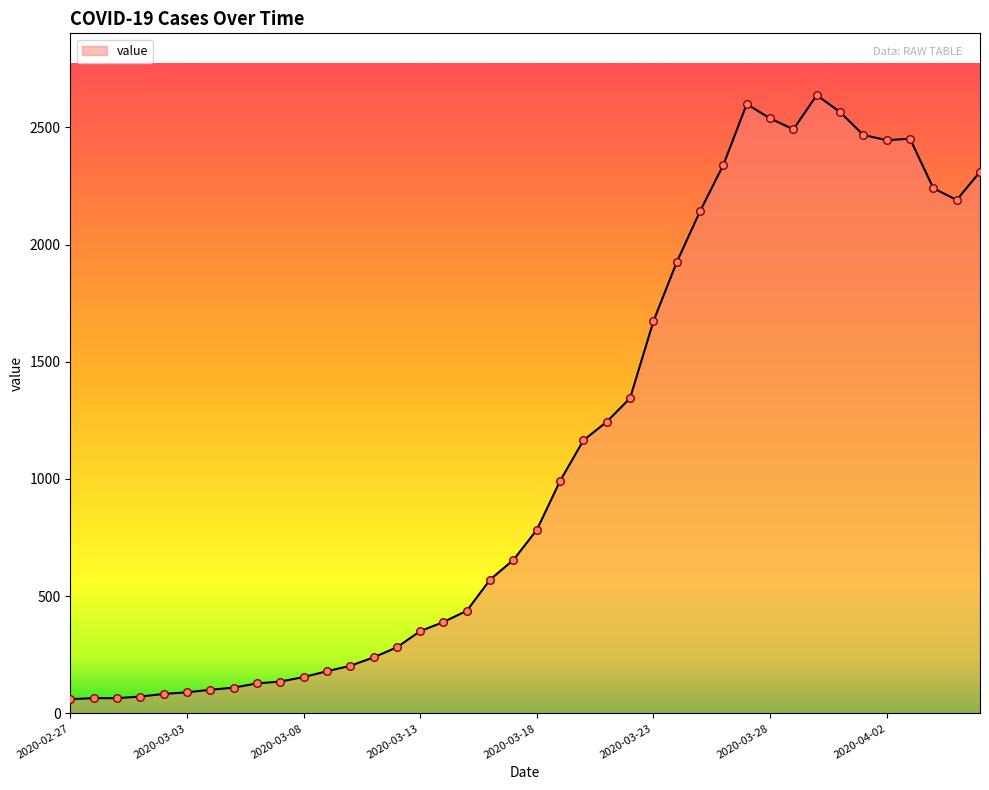

What is the minimum value shown in the chart?

61